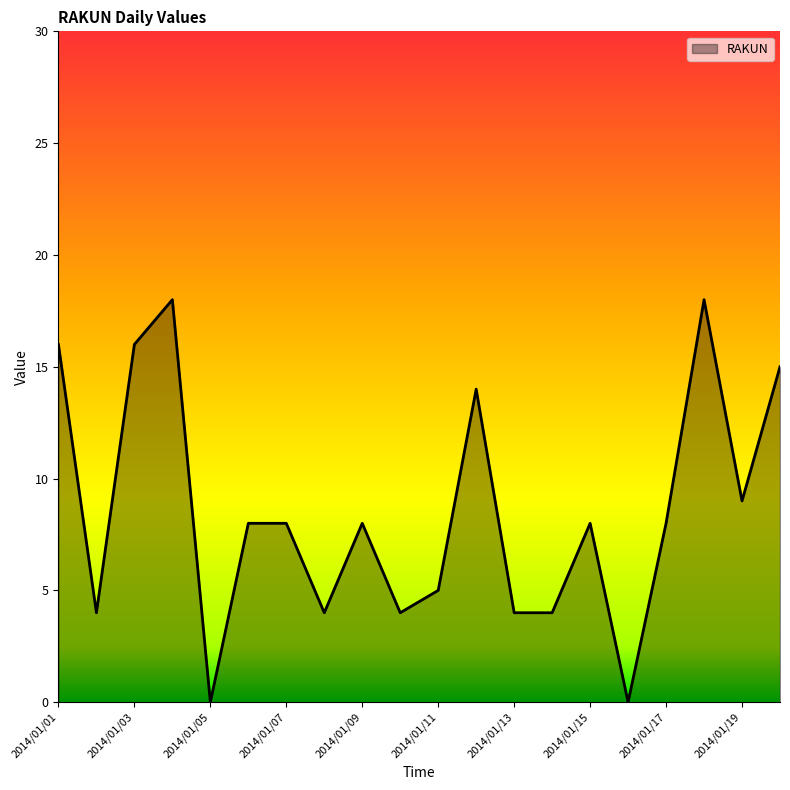

What is the maximum value shown in the chart?

18